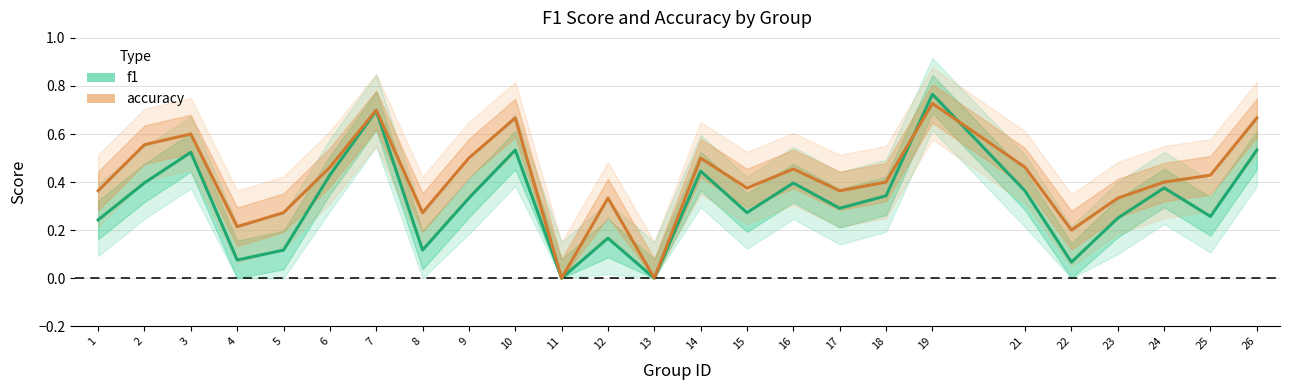

True or false: f1 has a value of 0.2 at 18.

False